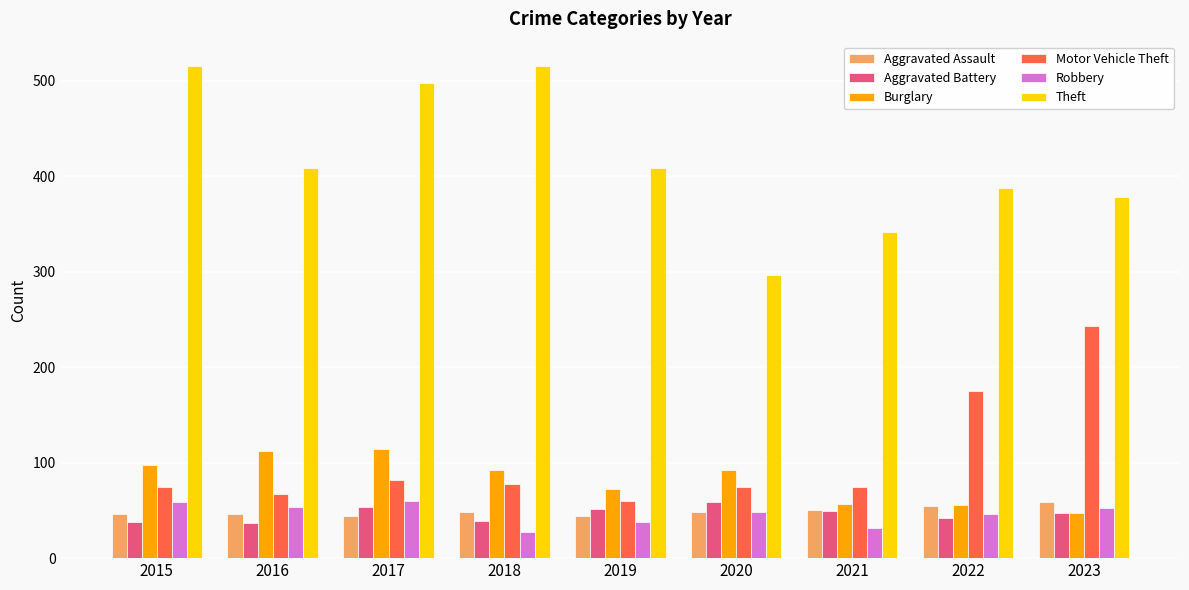

What is the total value across all series at 2017?

851